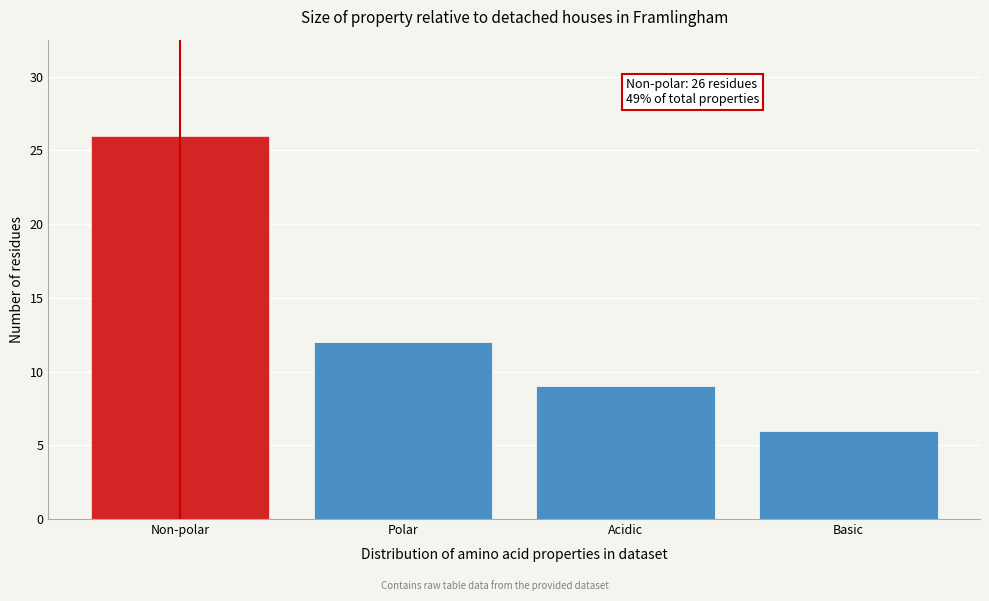

Reading left to right, transcribe all the data shown in this chart.

Non-polar=26	Polar=12	Acidic=9	Basic=6